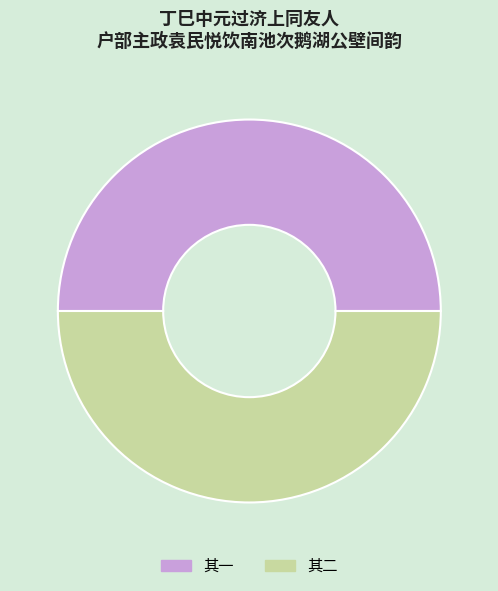

Is it true that 其一 is 50% of the pie?

True